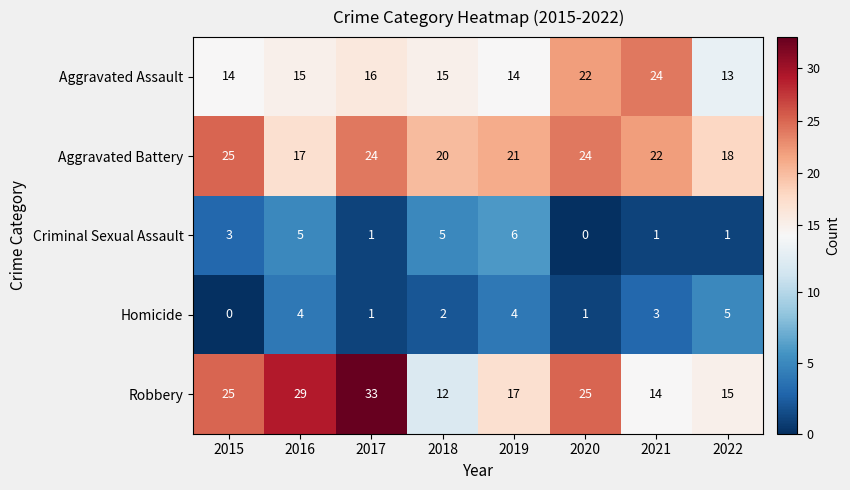

List the series in order of their peak value, highest first.

Robbery, Aggravated Battery, Aggravated Assault, Criminal Sexual Assault, Homicide